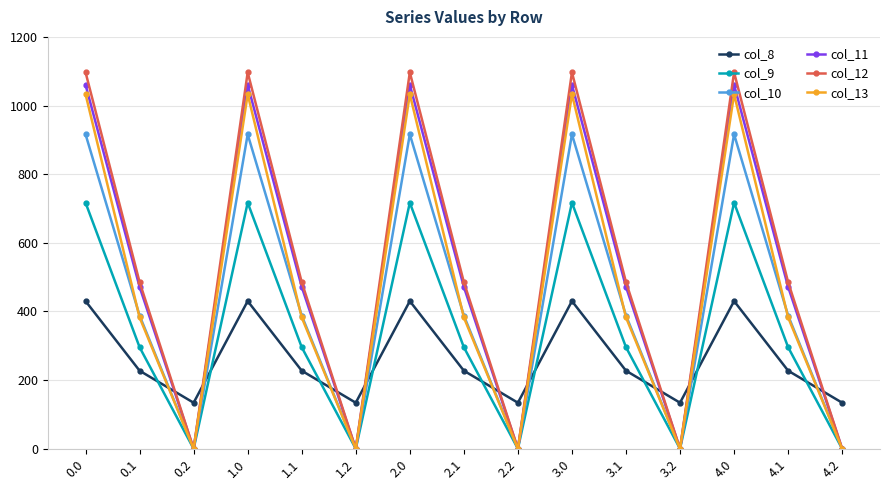

Is this an area chart (filled region under the line)?

No